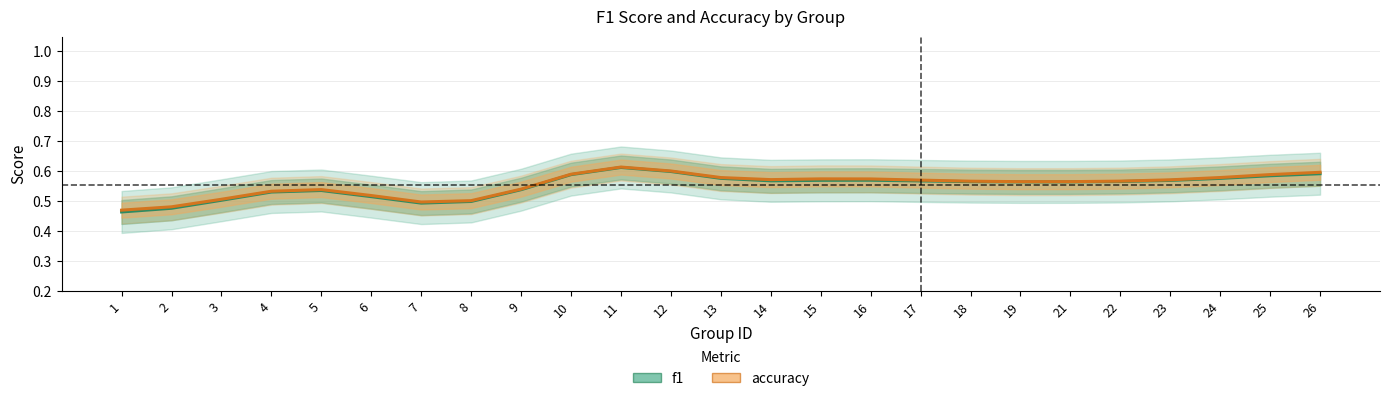

Reading left to right, list all the values displayed in this chart.

f1: 1=0.5	2=0.5	3=0.5	4=0.5	5=0.5	6=0.5	7=0.5	8=0.5	9=0.5	10=0.6	11=0.6	12=0.6	13=0.6	14=0.6	15=0.6	16=0.6	17=0.6	18=0.6	19=0.6	21=0.6	22=0.6	23=0.6	24=0.6	25=0.6	26=0.6
accuracy: 1=0.5	2=0.5	3=0.5	4=0.5	5=0.5	6=0.5	7=0.5	8=0.5	9=0.5	10=0.6	11=0.6	12=0.6	13=0.6	14=0.6	15=0.6	16=0.6	17=0.6	18=0.6	19=0.6	21=0.6	22=0.6	23=0.6	24=0.6	25=0.6	26=0.6